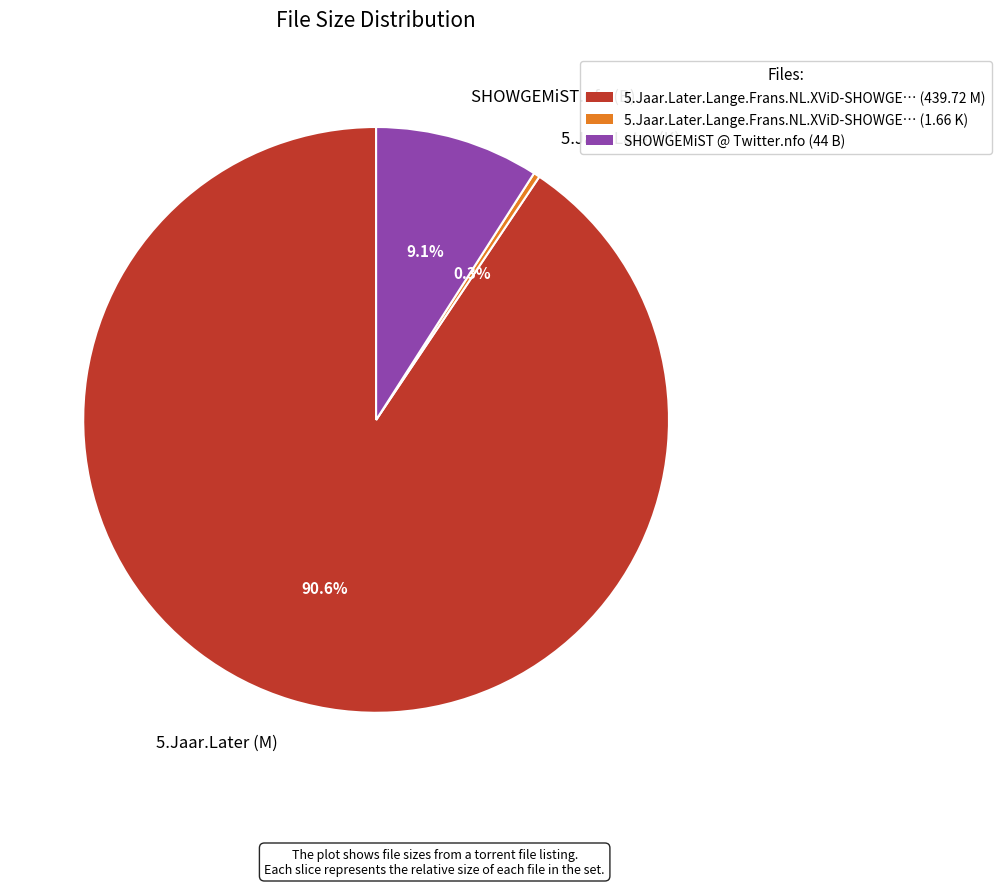

How many slices are in this pie chart?

3